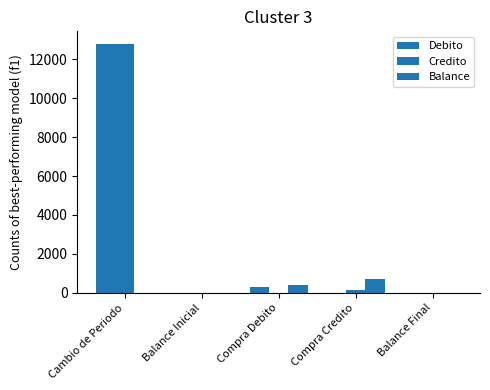

Where is Credito nearest to the value 6393?

Compra Credito